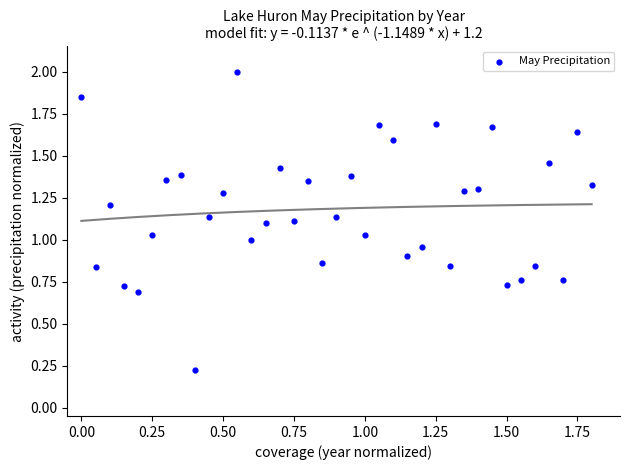

What is the range of Y values (max minus min)?

1.8